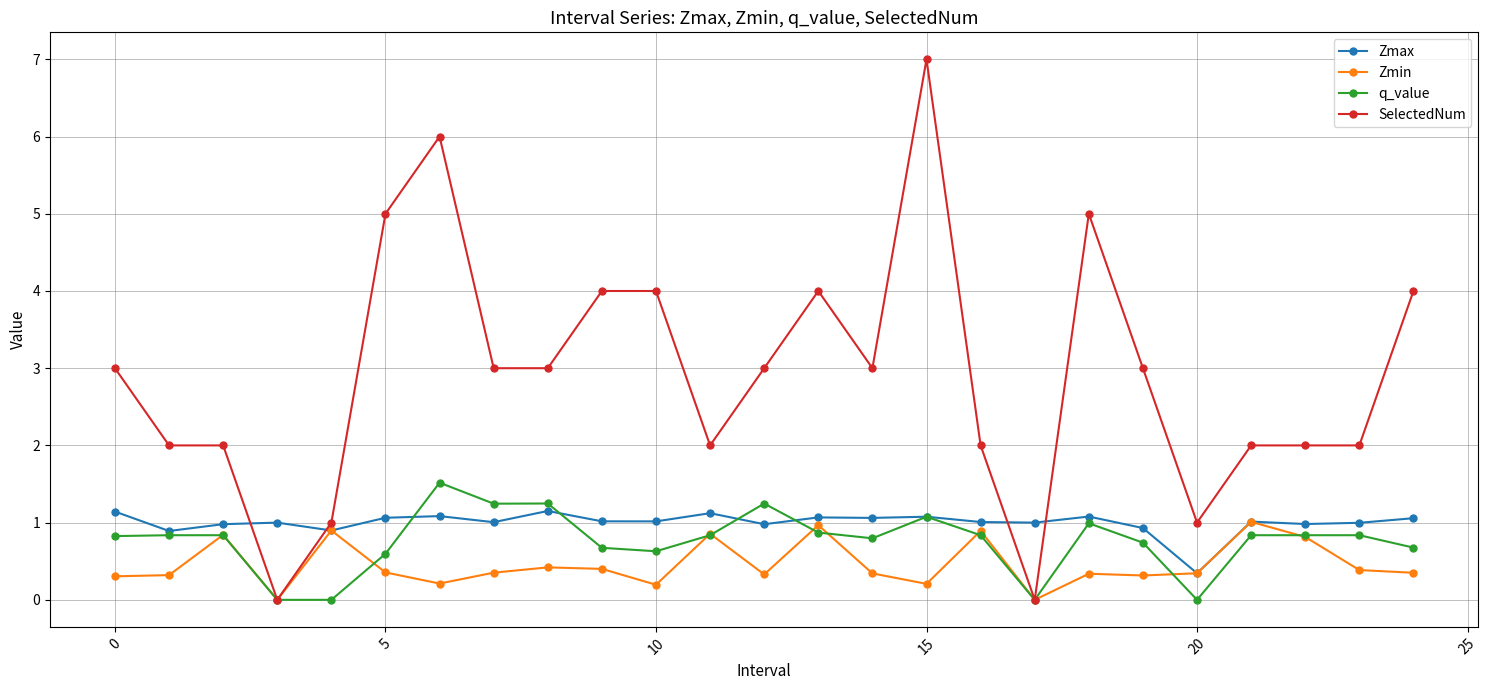

How many distinct data groups are displayed?

4